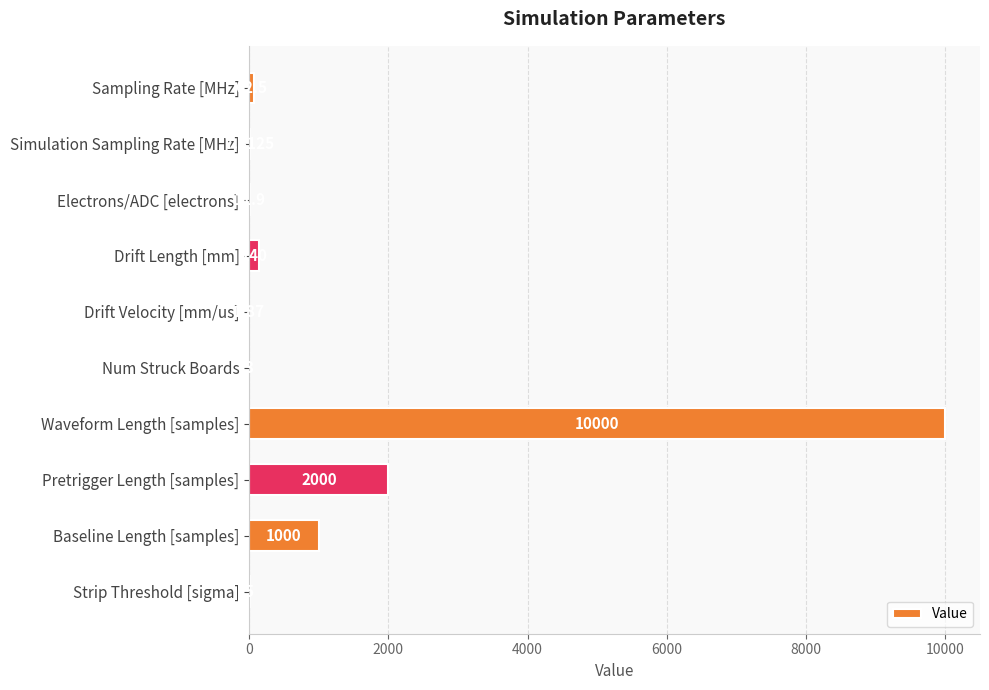

Which category has the highest value across all series?

Waveform Length [samples]